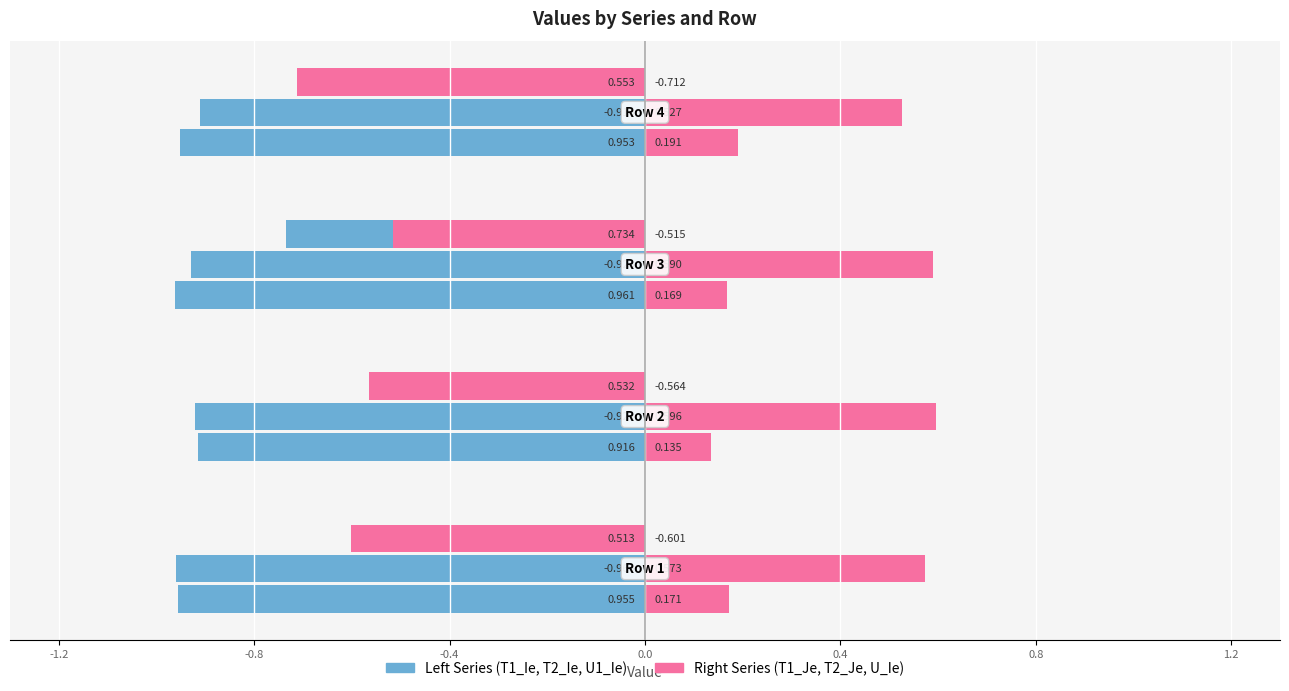

List the labels in order of T2_Ie value, smallest first.

Row 1, Row 3, Row 2, Row 4